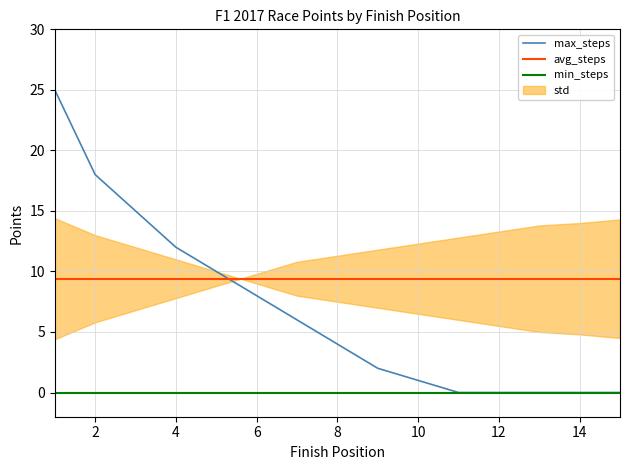

True or false: min_steps and avg_steps cross at least once.

False